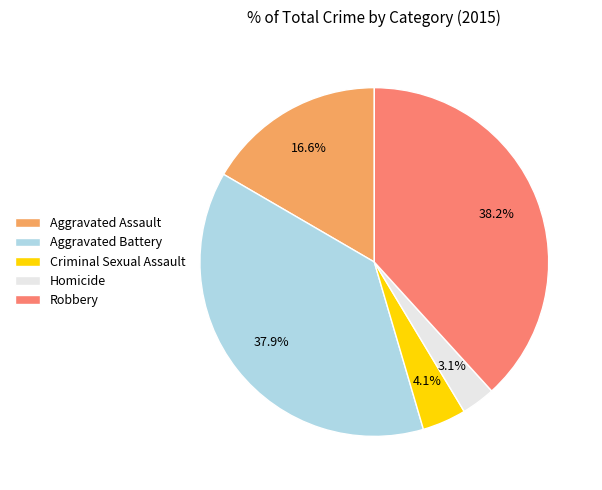

Approximately how many times larger is the value at Aggravated Assault compared to Aggravated Battery?

0.4